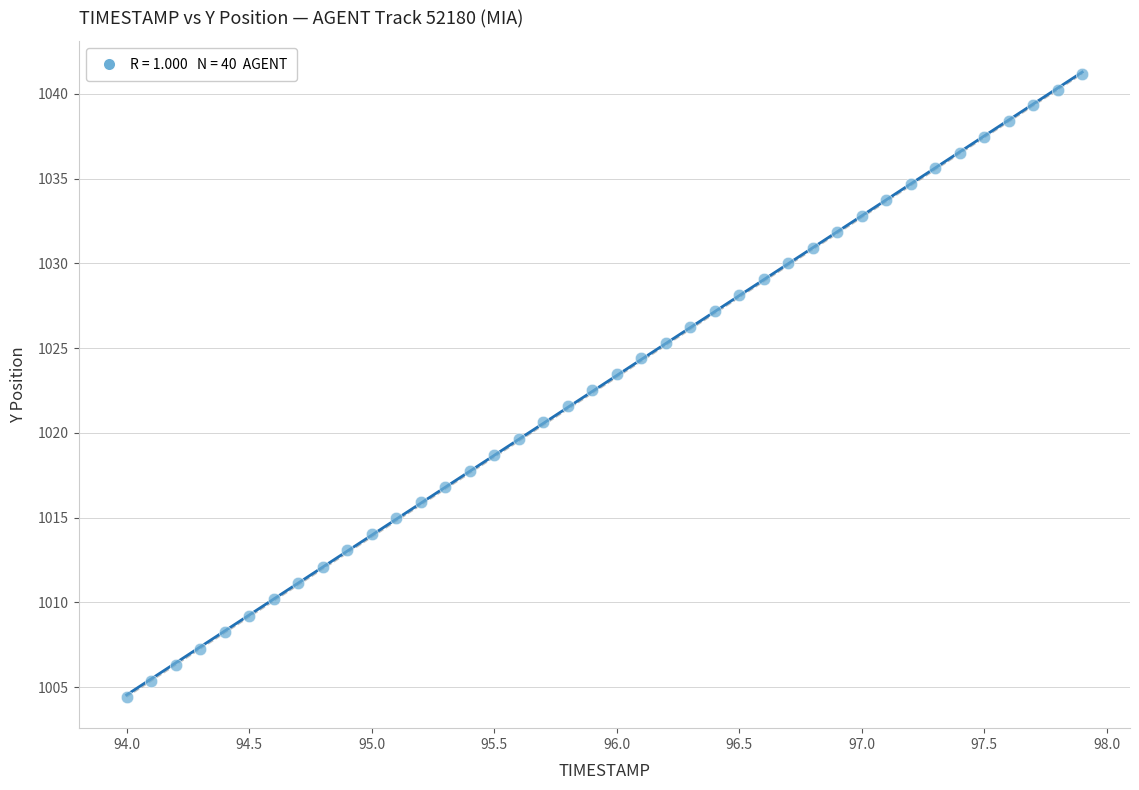

What is the range of X values (max minus min)?

3.9